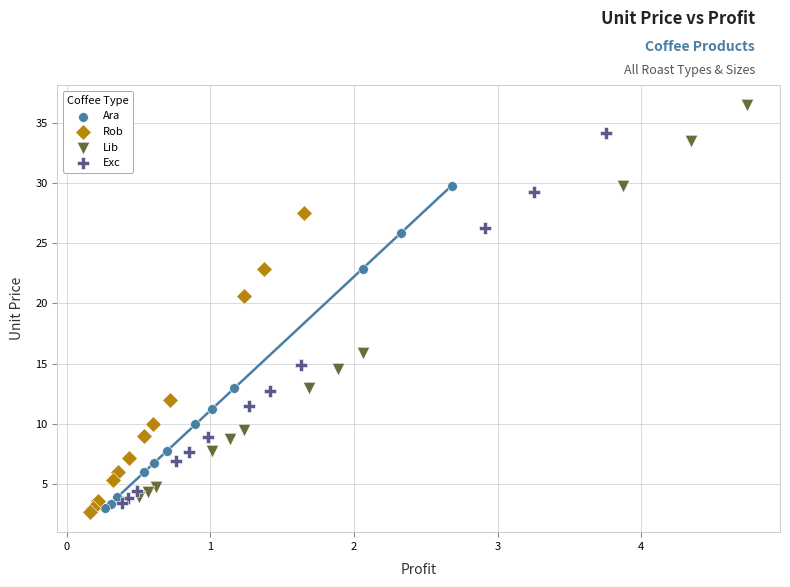

Which series reaches the maximum Y coordinate?

Lib